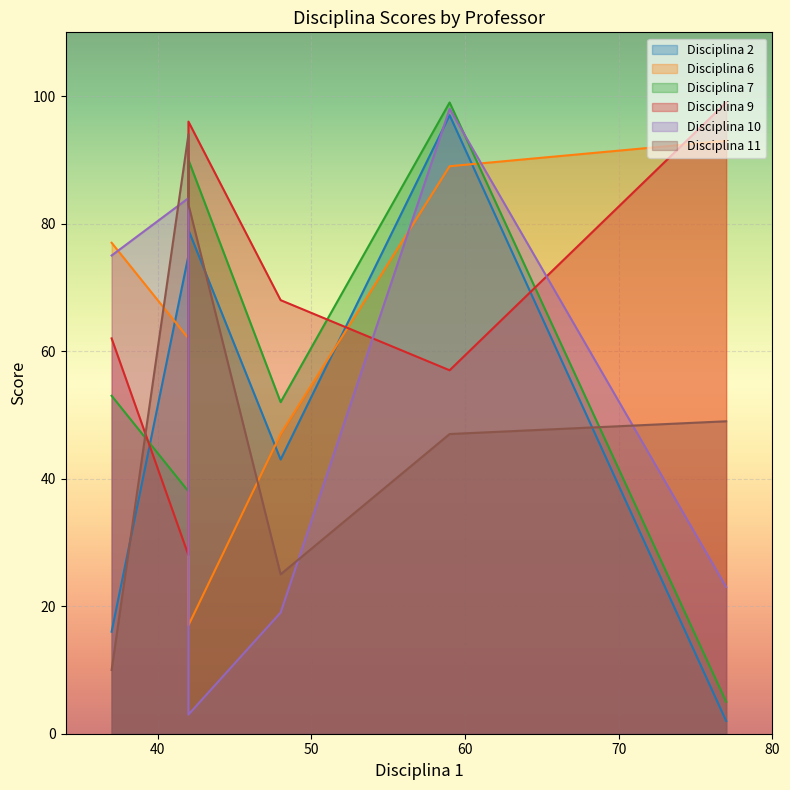

True or false: Disciplina 11 has a value of 2 at Professor 1.

False